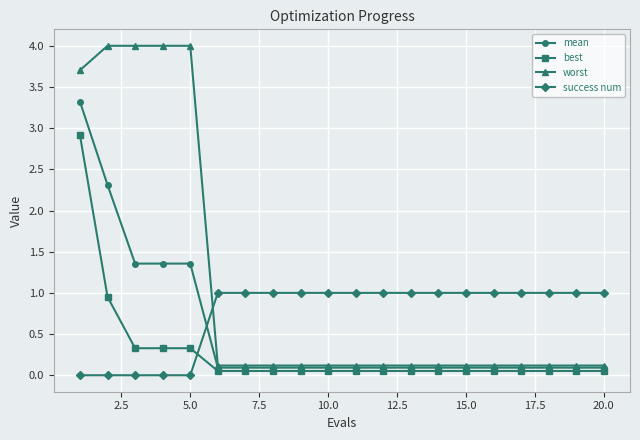

What is the difference between the second highest and minimum values in the worst series?

3.9